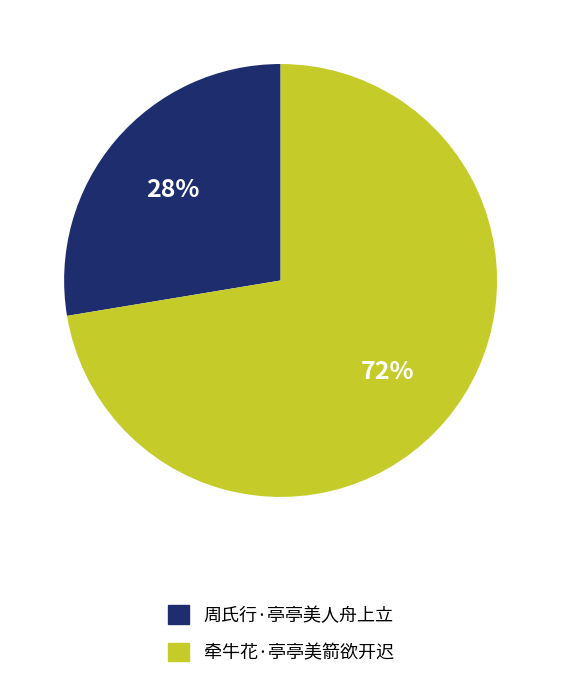

Which slice is the largest?

牵牛花·亭亭美箭欲开迟